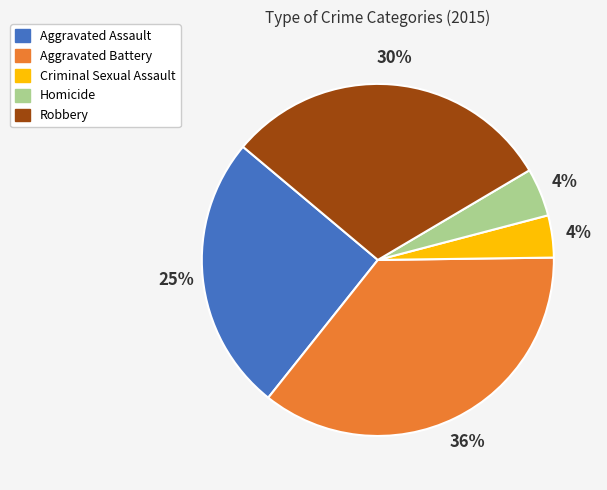

Is there a majority slice in this chart?

No